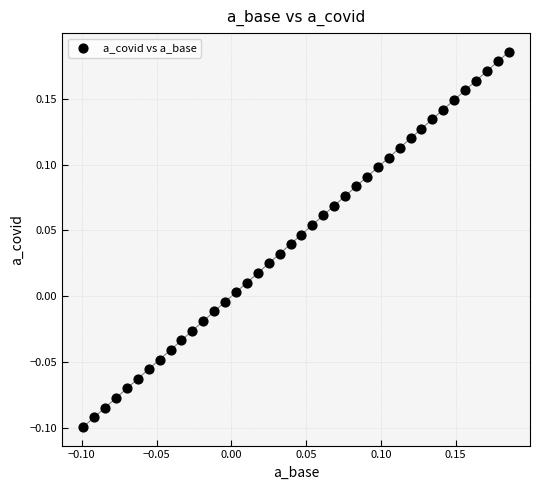

What is the range of X values (max minus min)?

0.3